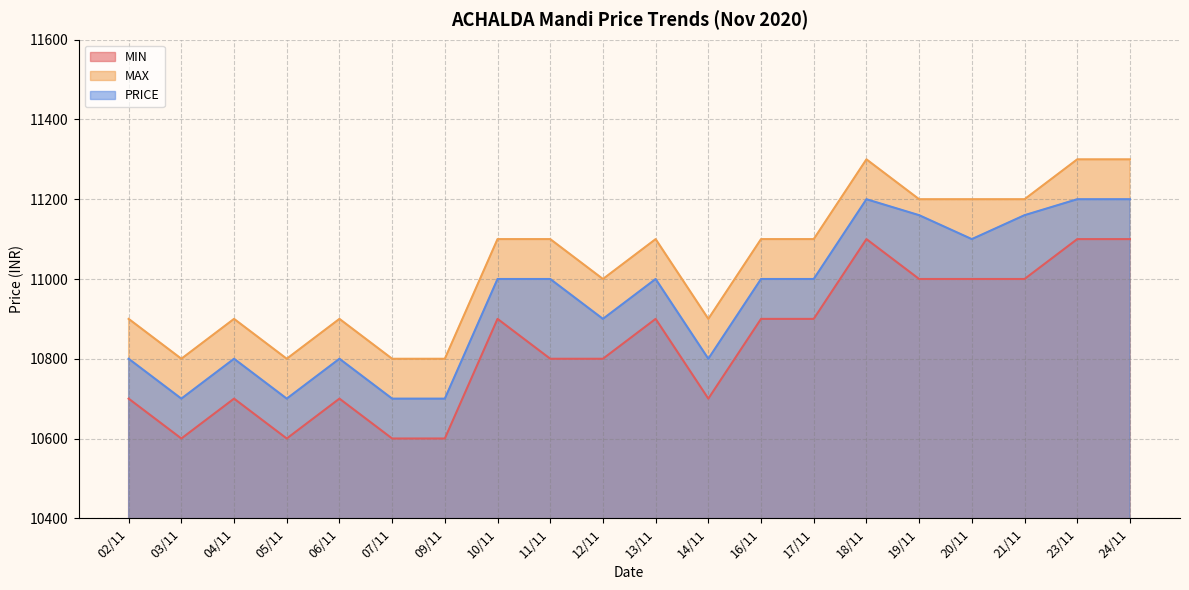

Which series changed the most between 07/11 and 18/11?

MIN